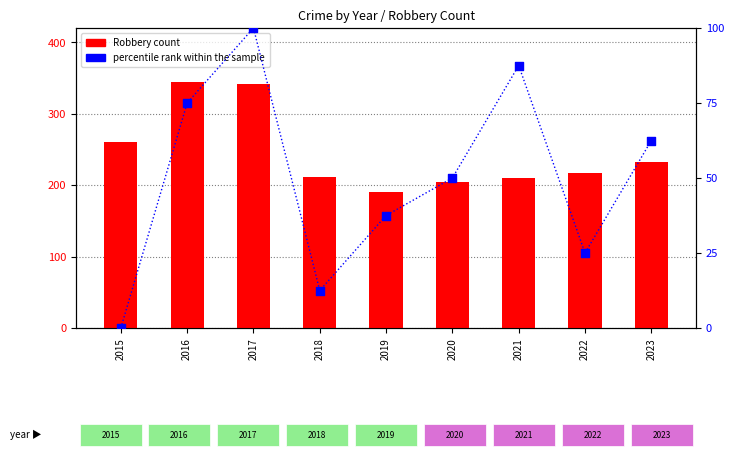

At which category is the sum across all series the highest?

2017